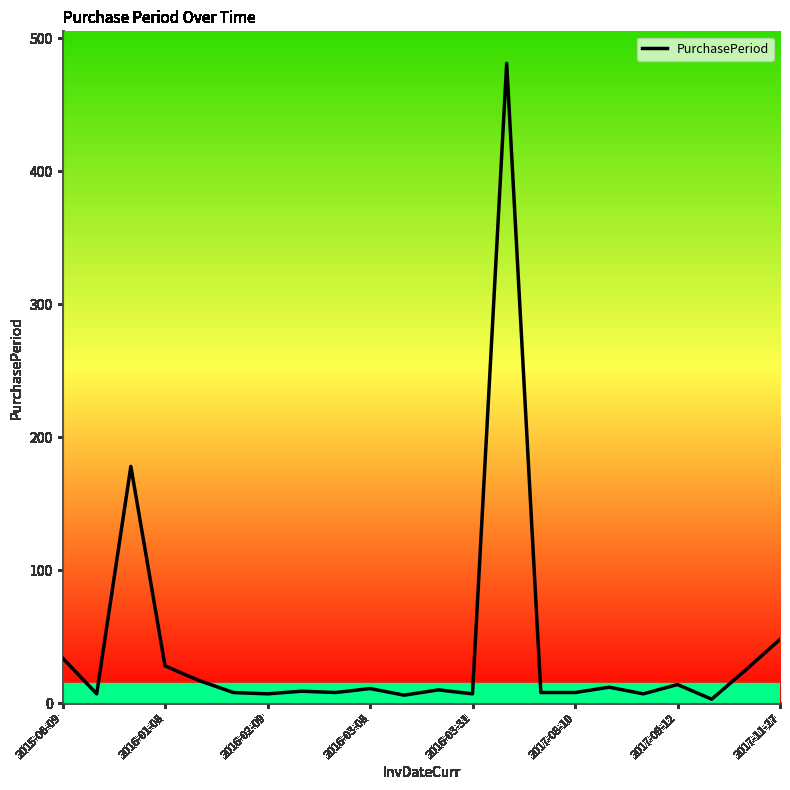

What is the difference between the maximum and minimum values?

478